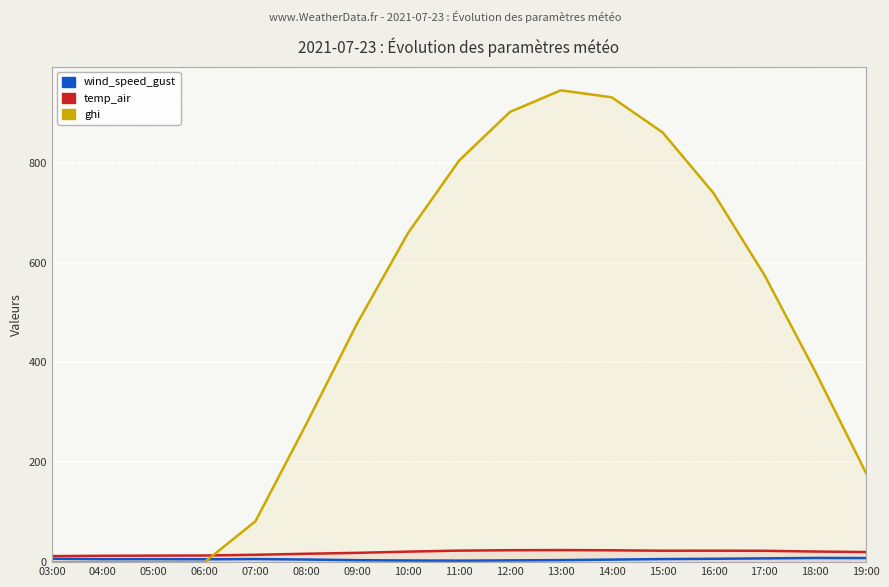

Rank the categories by wind_speed_gust value from highest to lowest.

18:00, 19:00, 17:00, 03:00, 16:00, 07:00, 15:00, 05:00, 04:00, 06:00, 08:00, 14:00, 13:00, 09:00, 12:00, 10:00, 11:00